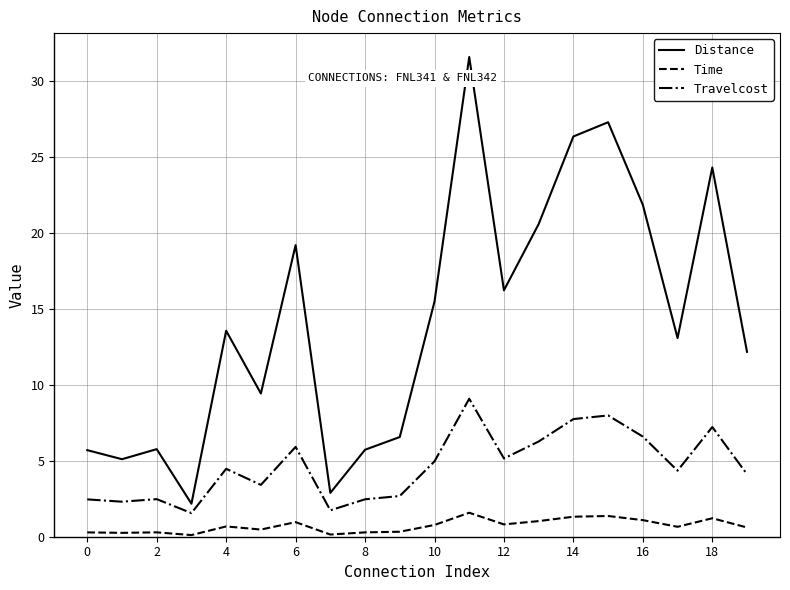

Rank the series by their maximum value, from highest to lowest.

Distance, Travelcost, Time